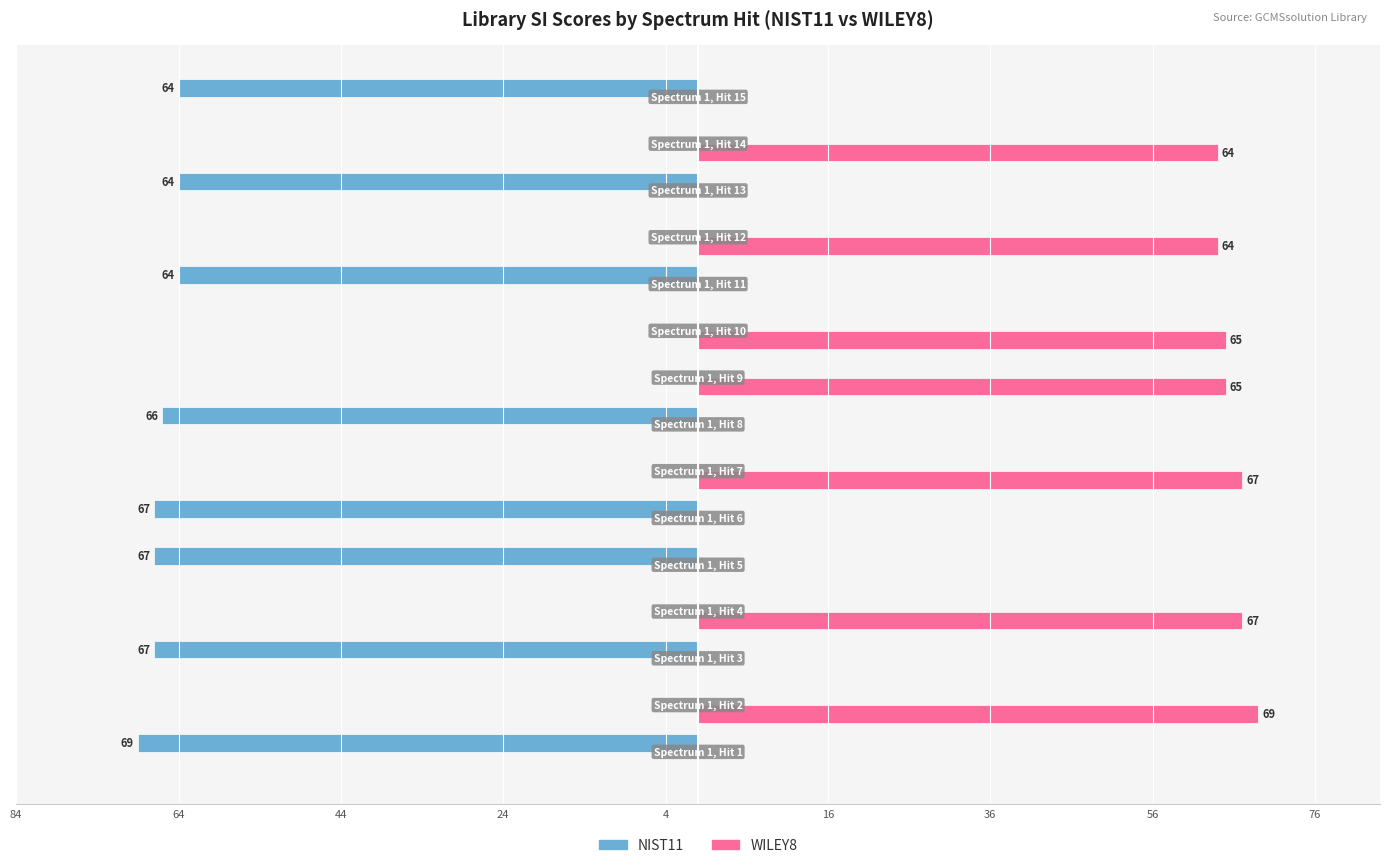

What are all the series names shown in the legend?

NIST11, WILEY8